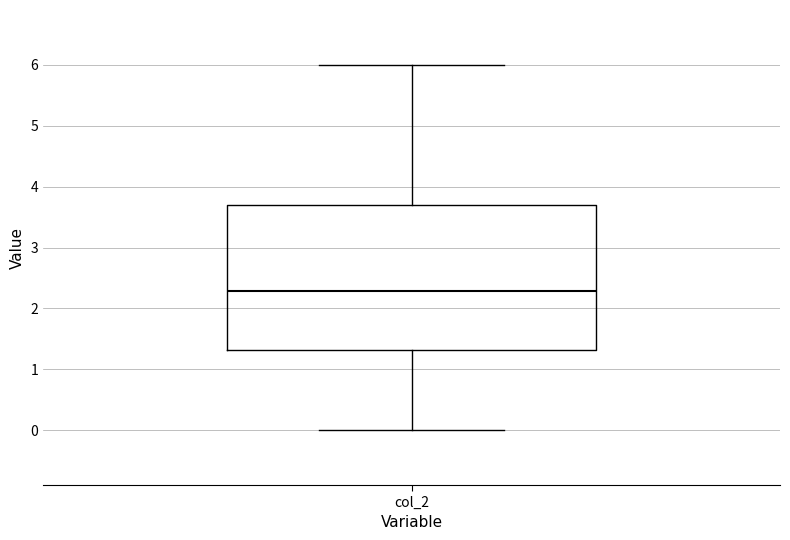

Read this box plot against the y-axis: the position of the median line, the range covered by the box, and the ends of both whiskers. The values are not printed on the chart, so give them approximately, as read against the axis.

median 2.3, box 1.3 to 3.7, whiskers 0.0 to 6.0